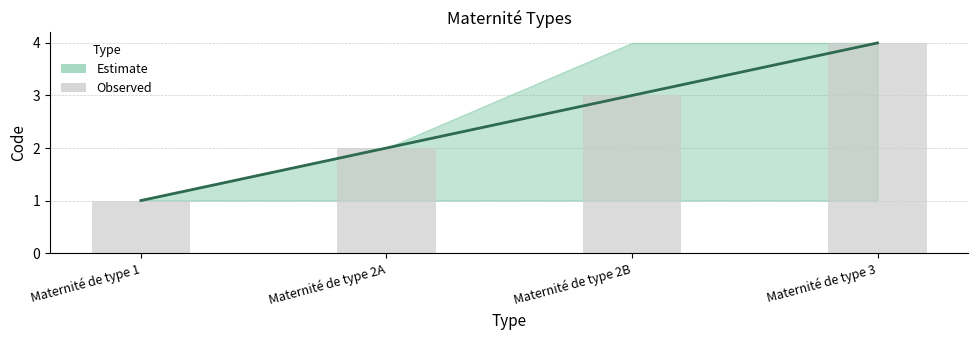

Reading left to right, list all the values displayed in this chart.

Maternité de type 1=1	Maternité de type 2A=2	Maternité de type 2B=3	Maternité de type 3=4